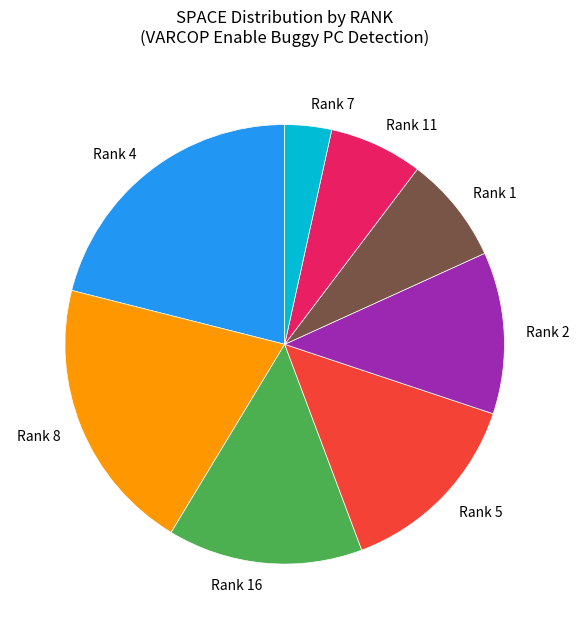

Count the number of slices in the pie.

8